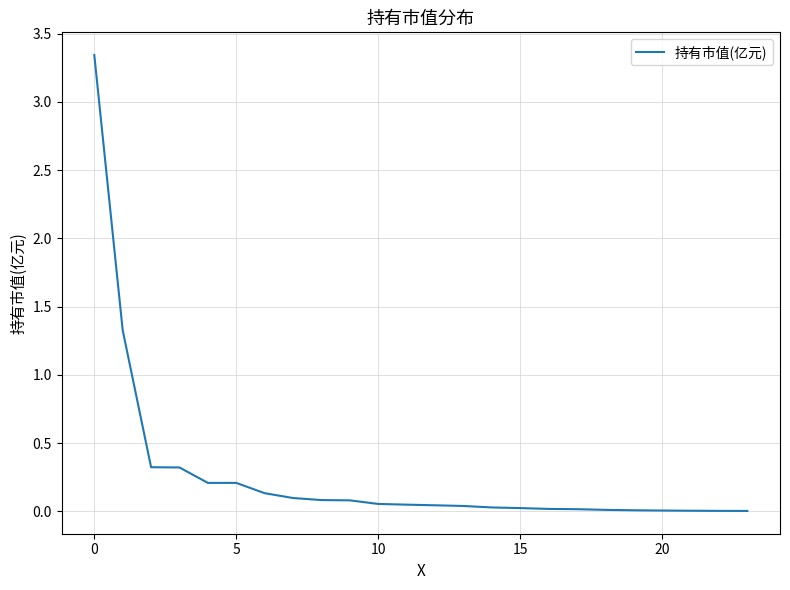

True or false: the data shows 0.0 at 15.

True